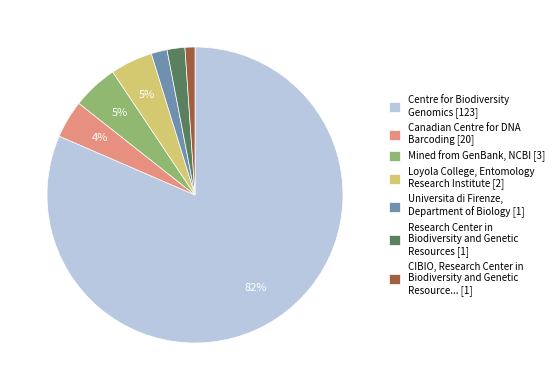

To the nearest percent, what portion does Universita di Firenze, Department of Biology [1] represent?

2%